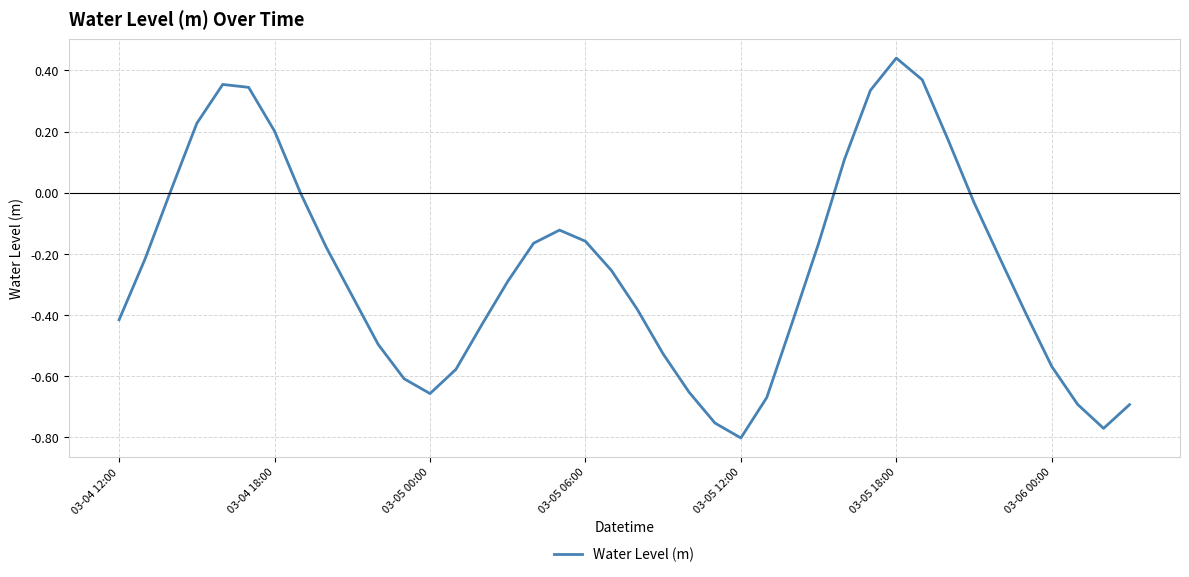

What is the difference between the maximum and minimum values?

1.2